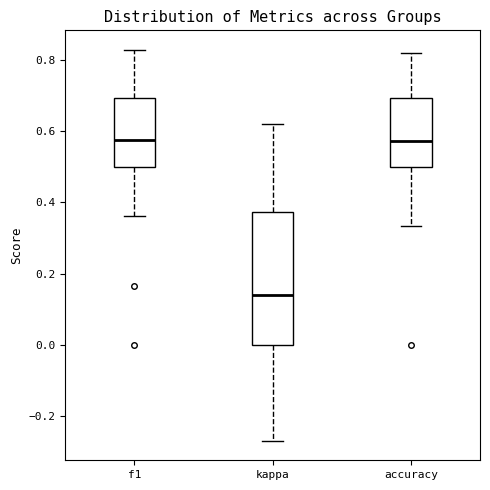

Which box has the lowest median line?

kappa